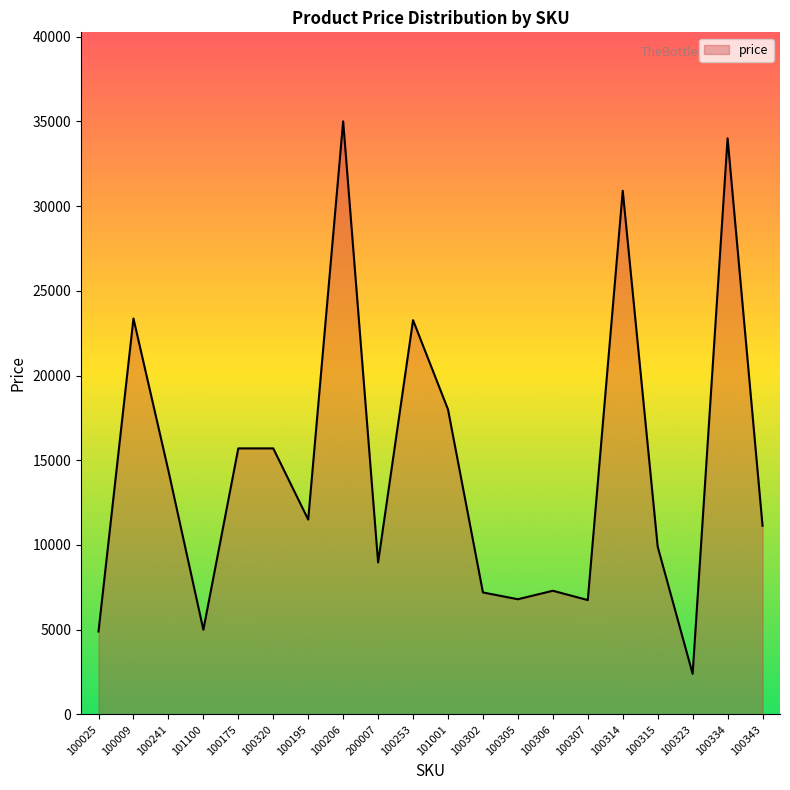

Which label corresponds to the largest value in the chart?

100206